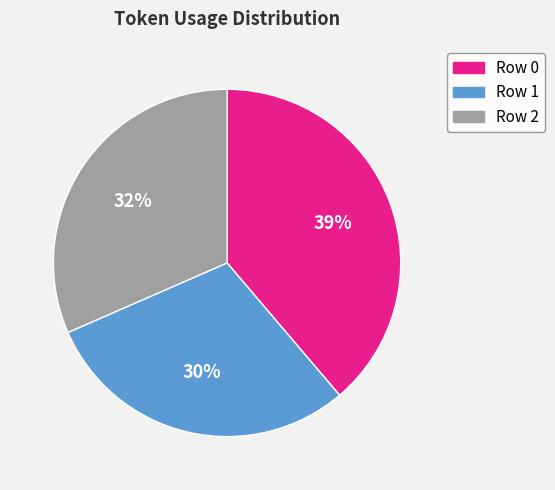

To the nearest percent, what is the difference between the Row 0 and Row 2 slice percentages?

7%